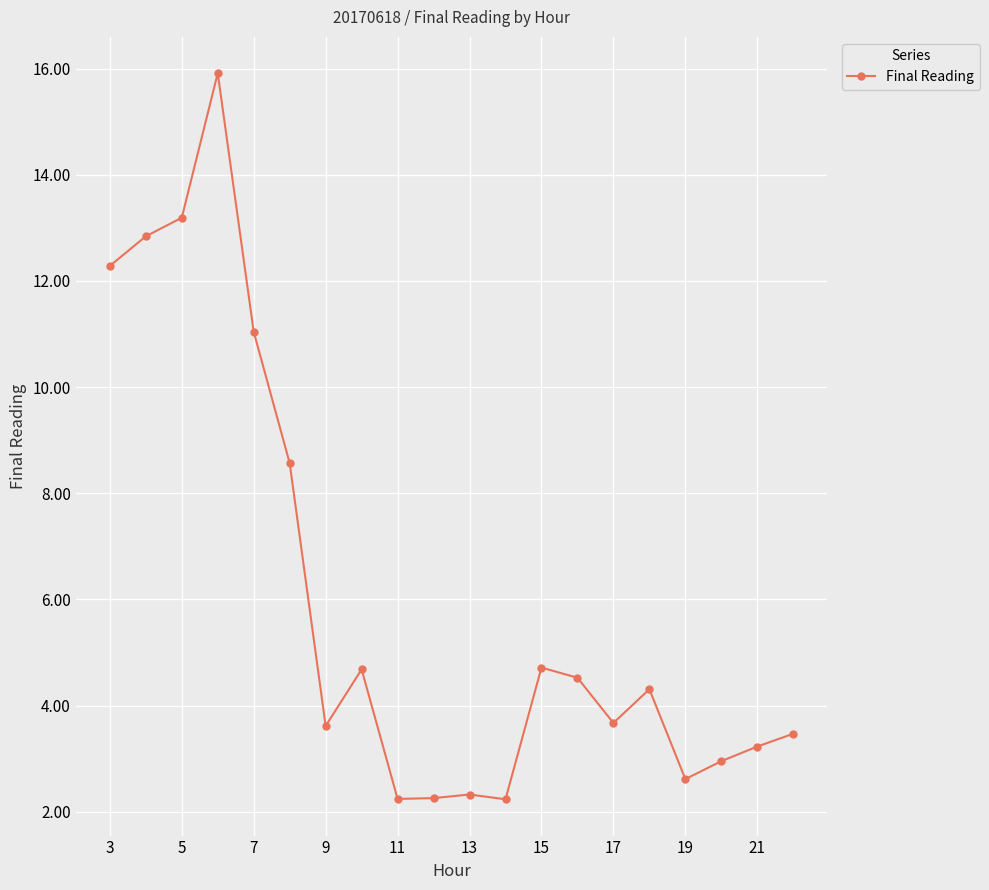

What is the maximum value shown in the chart?

15.9